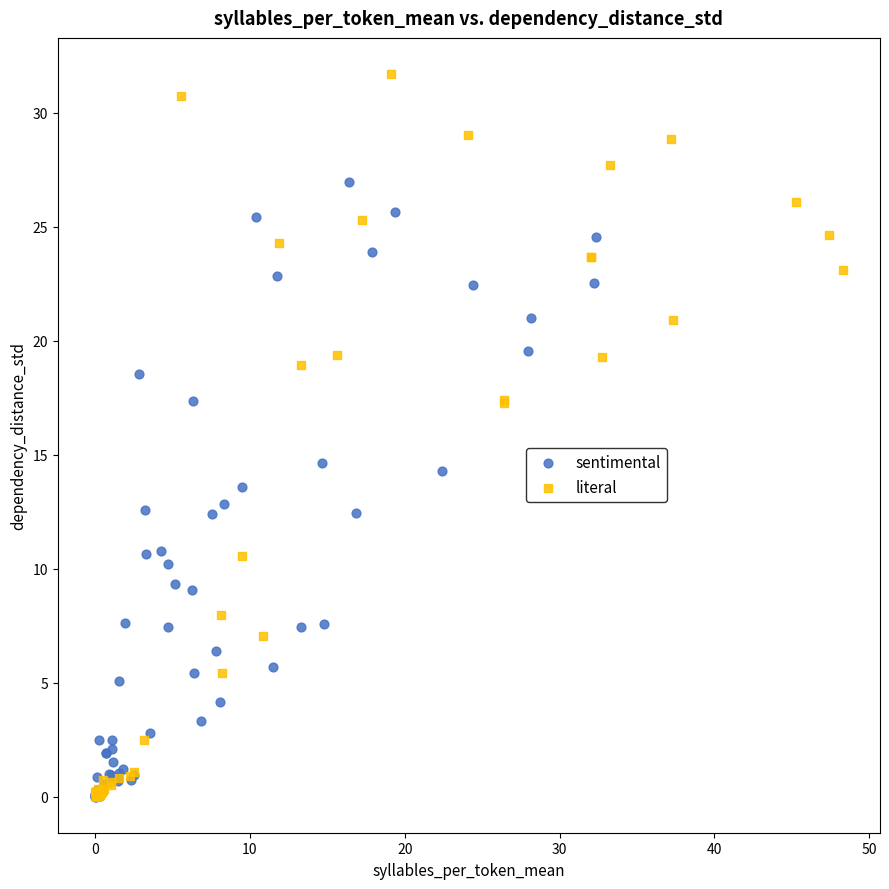

Which series reaches the maximum Y coordinate?

literal